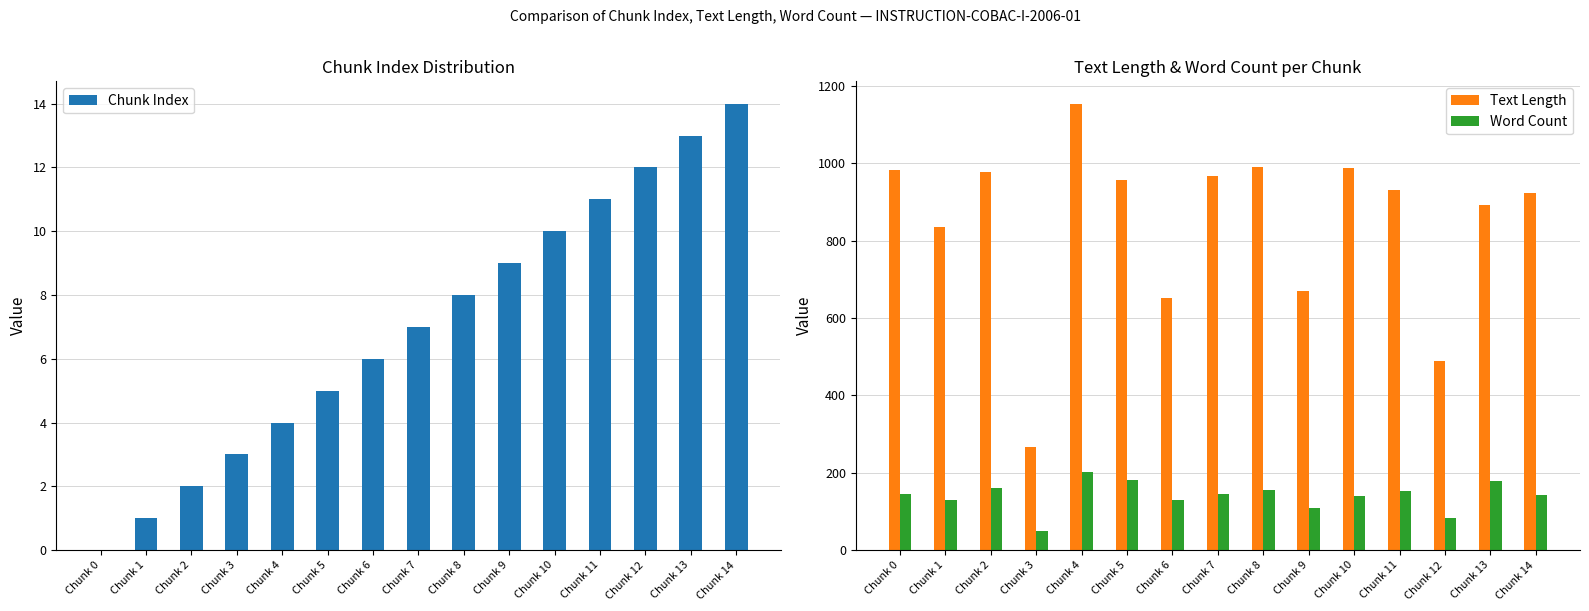

The Word Count series shows 290 at Chunk 4. True or false?

False